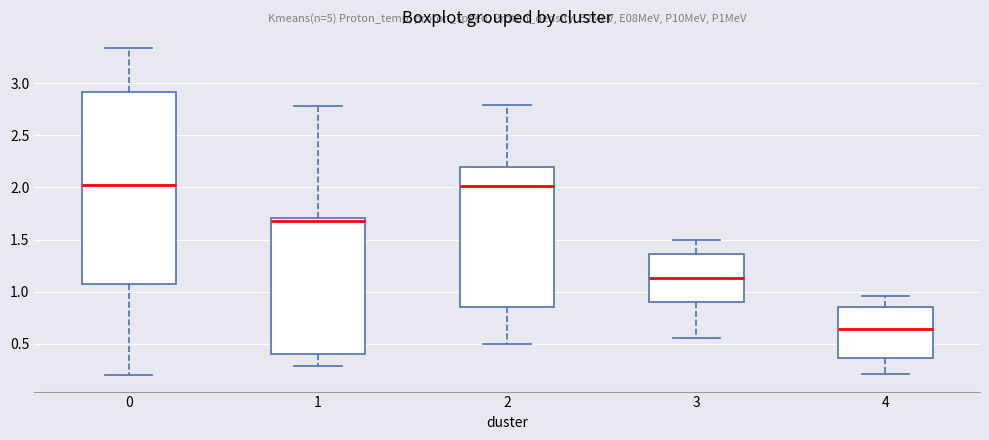

Comparing the boxes themselves (not the whiskers), which one is the tallest?

0